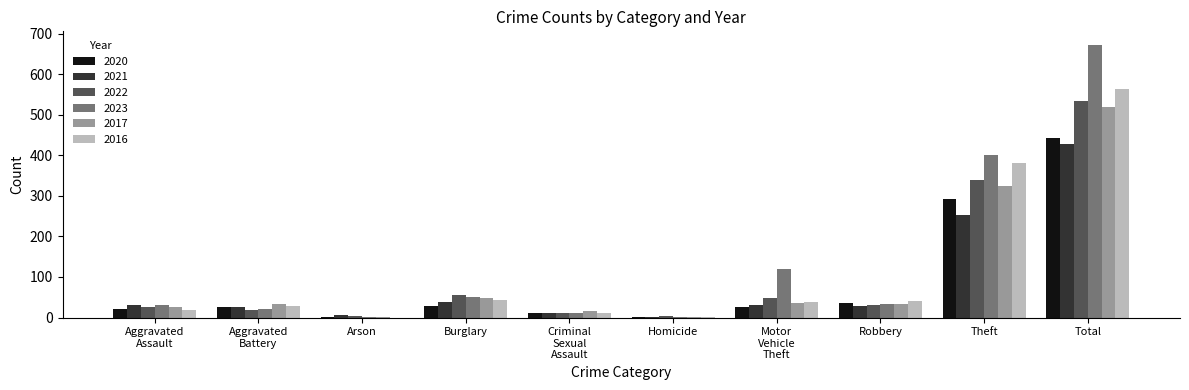

True or false: 2023 has a value of 1162 at Total.

False